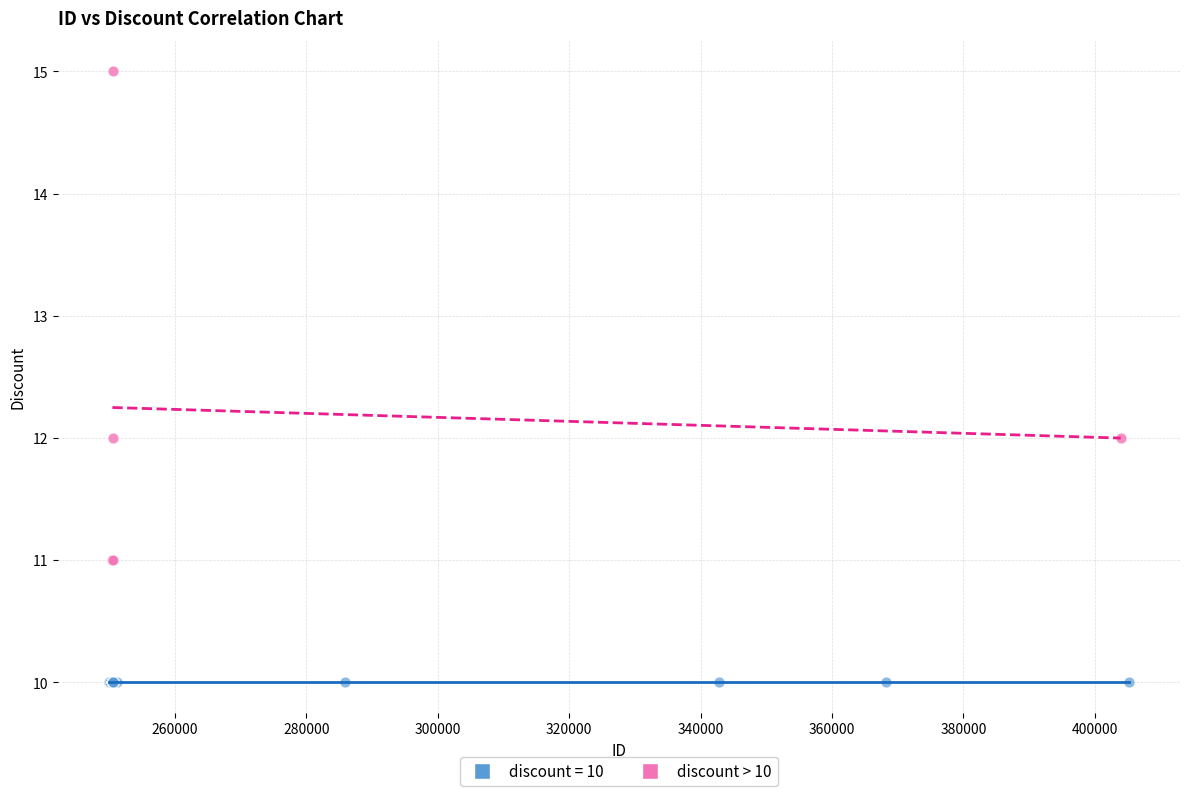

Which series reaches the maximum Y coordinate?

discount > 10